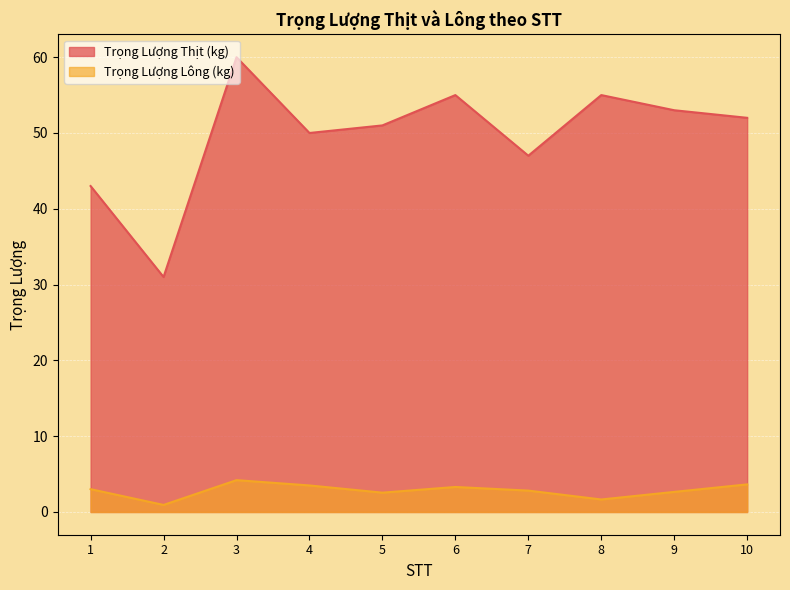

True or false: Trọng Lượng Thịt (kg) has more than 0 interior local peaks.

True